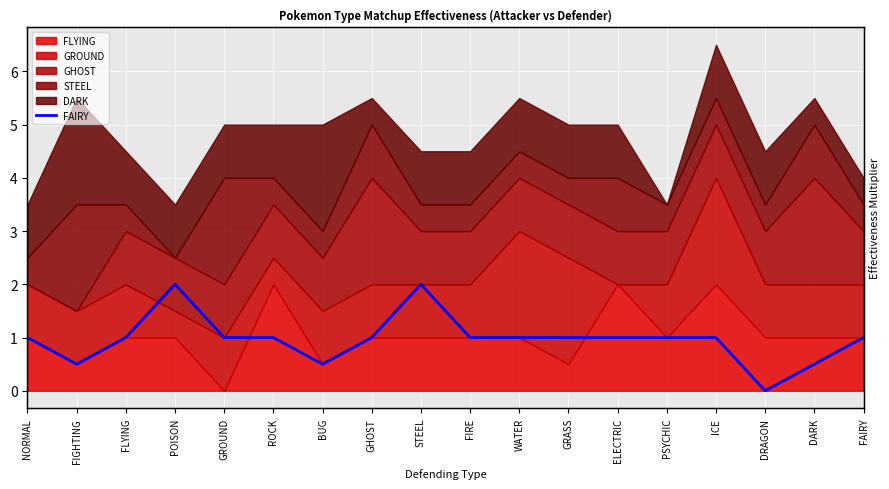

The value at PSYCHIC is 0.2. True or false?

False